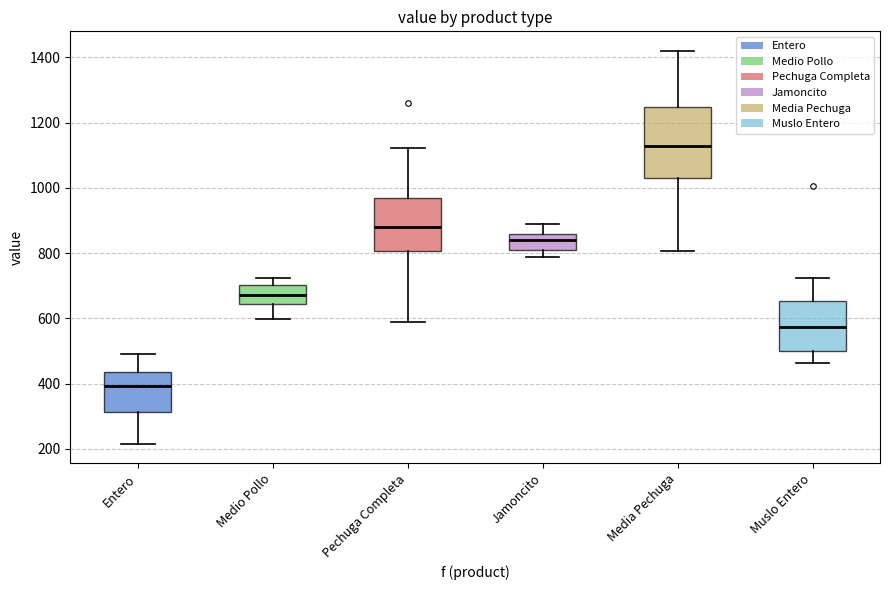

Where is the lower edge of the box for Medio Pollo on the y-axis? The values are not printed on the chart, so give them approximately, as read against the axis.

640